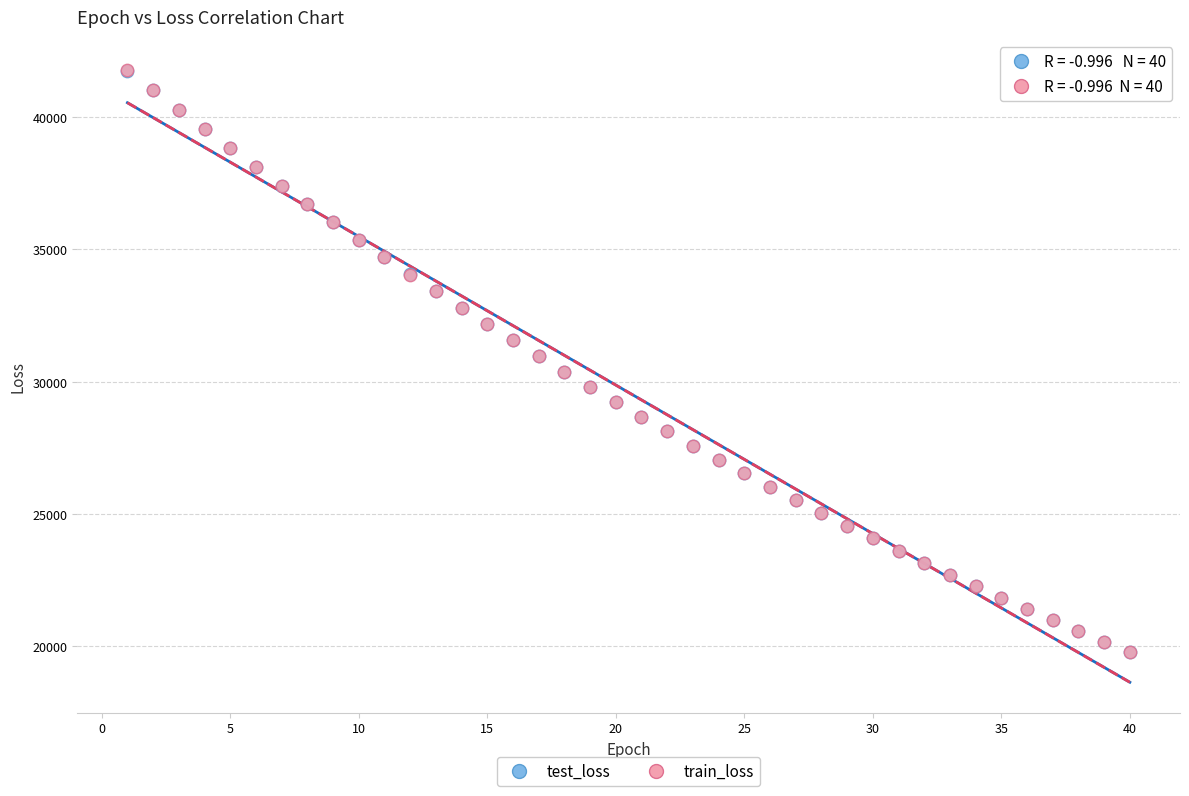

What are all the series names shown in the legend?

test_loss, train_loss